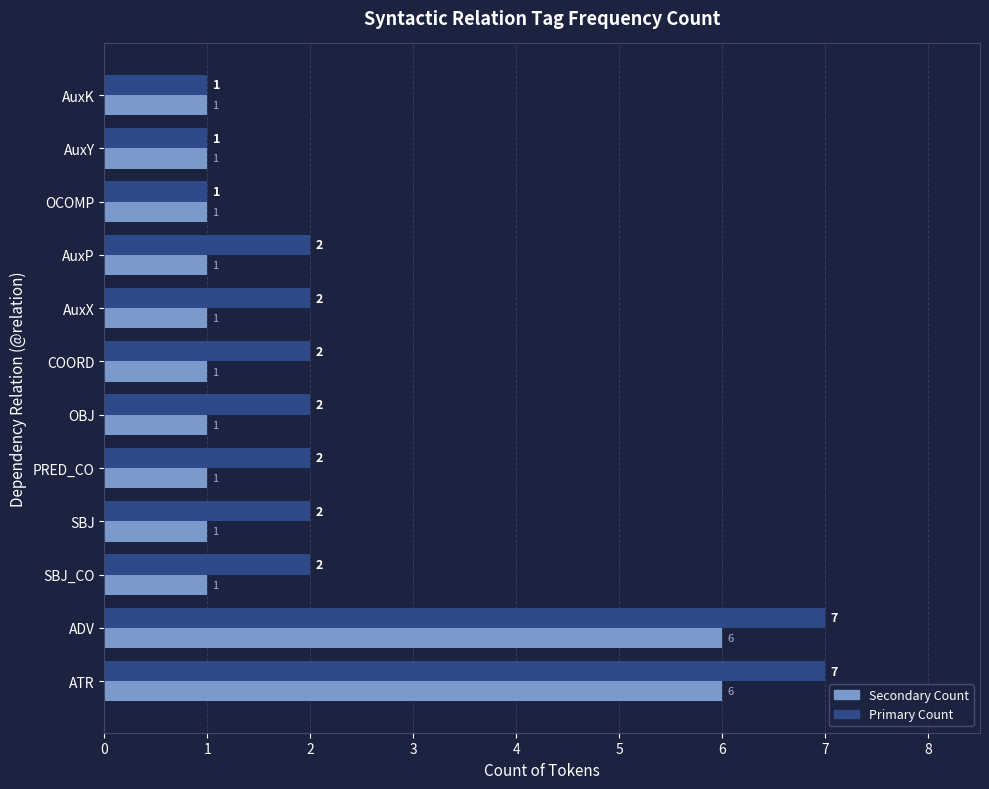

Rank the series at AuxP from highest to lowest value.

Primary Count, Secondary Count